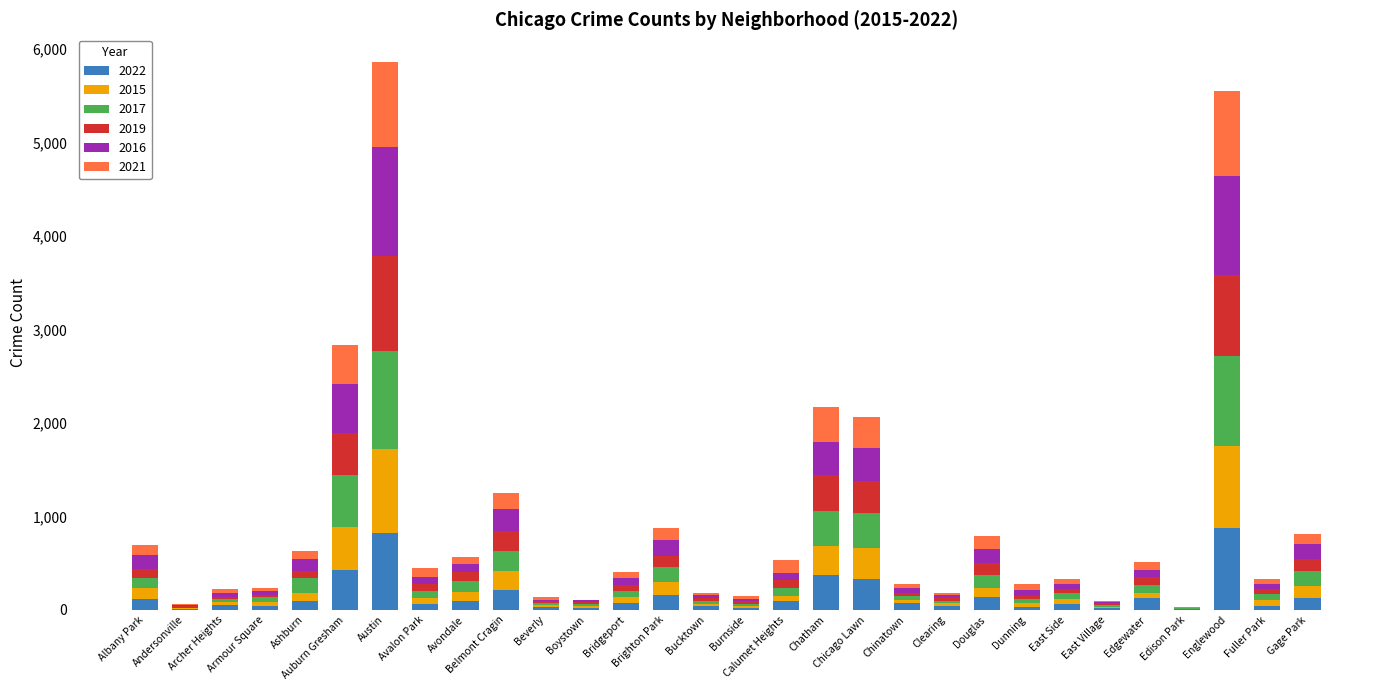

At which label does 2017 first exceed 80?

Albany Park